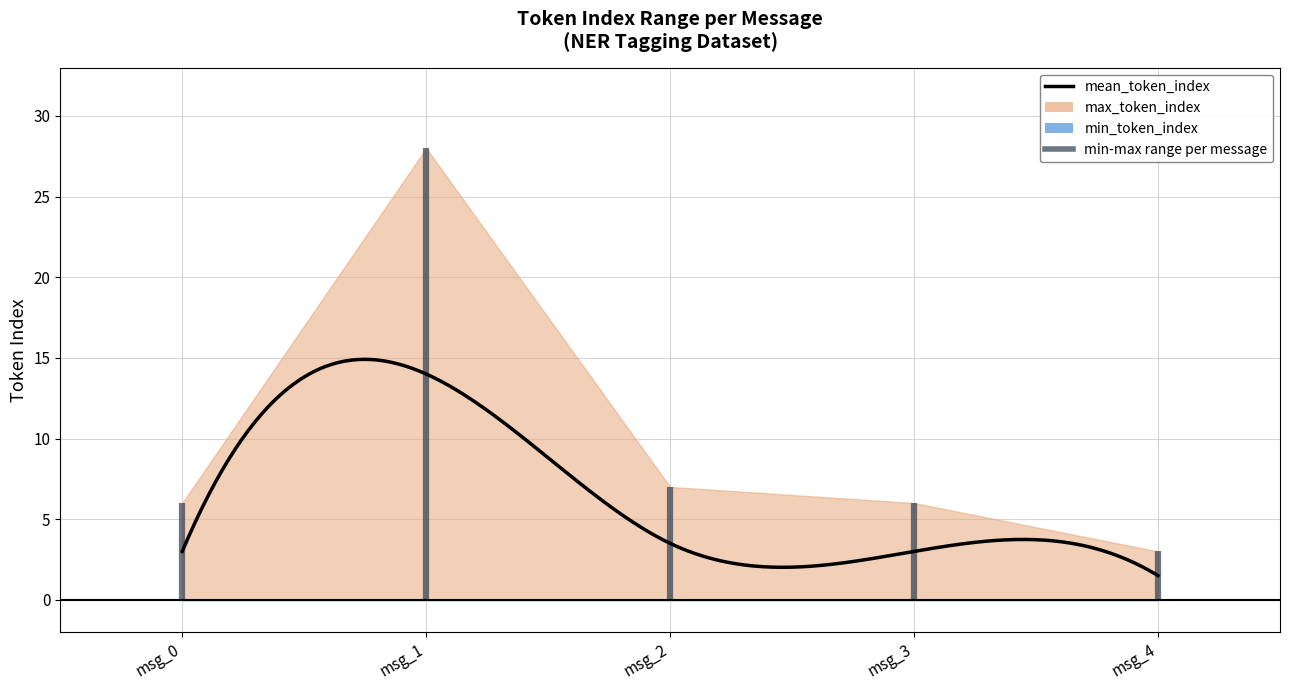

At which category is the sum across all series the highest?

1